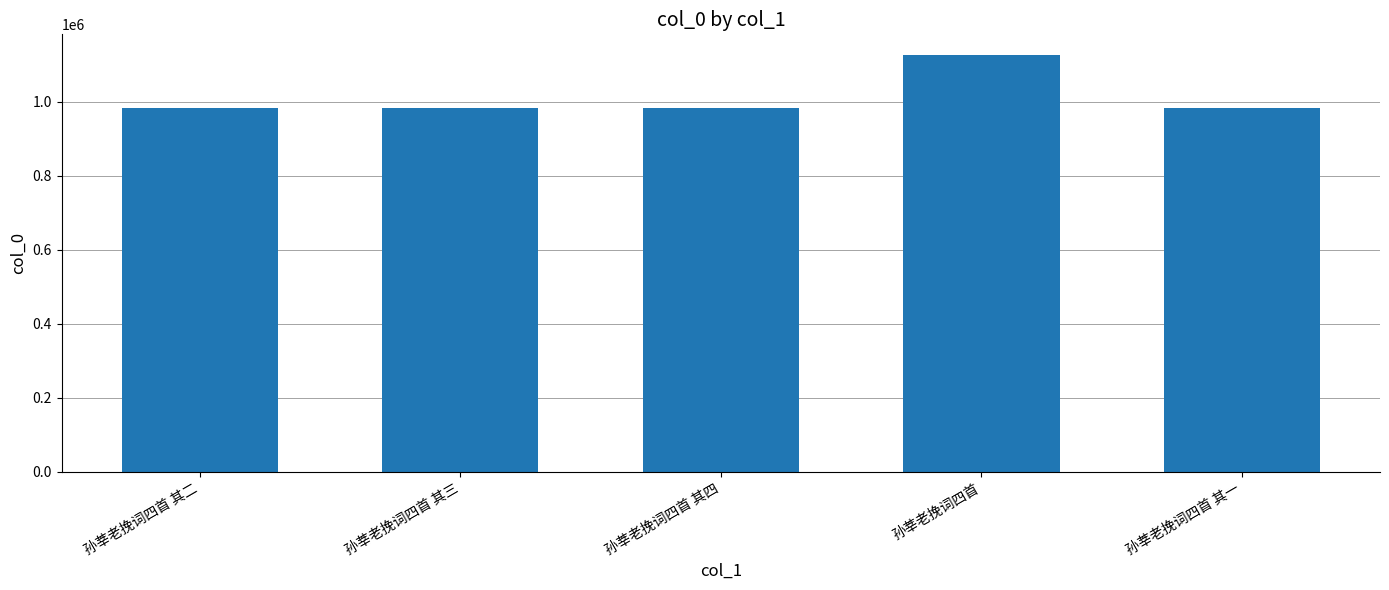

Is it true that the value at 孙莘老挽词四首 其三 is 1363536?

False